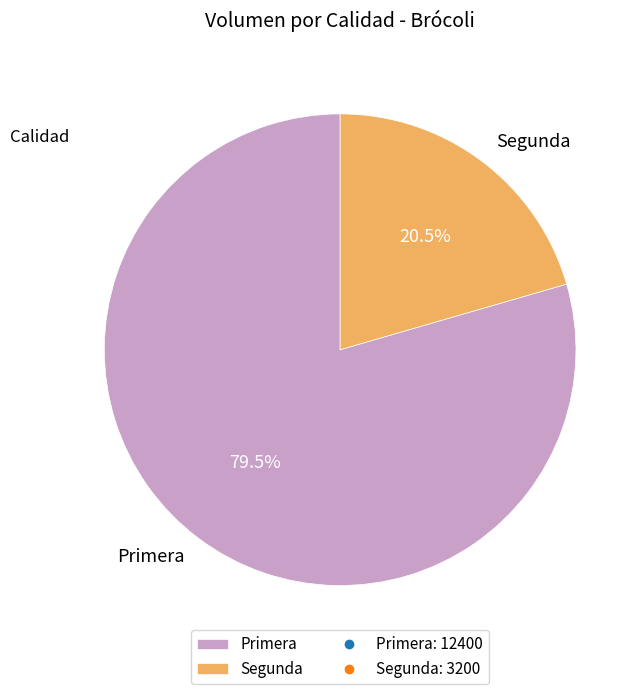

Do Primera and Segunda together represent more than half of the pie?

Yes